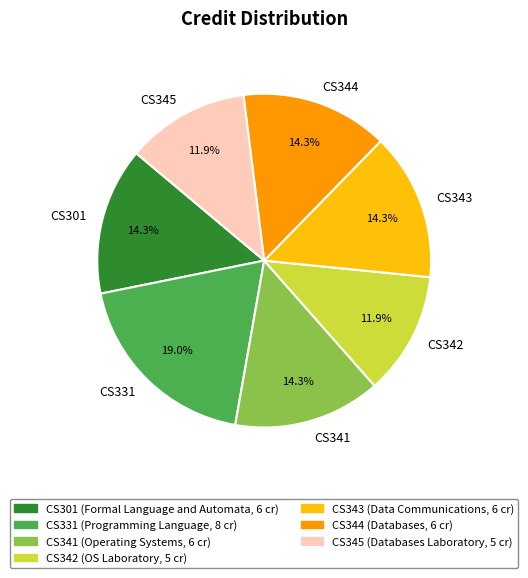

What is the ratio of the value at CS301 to the value at CS345?

1.2